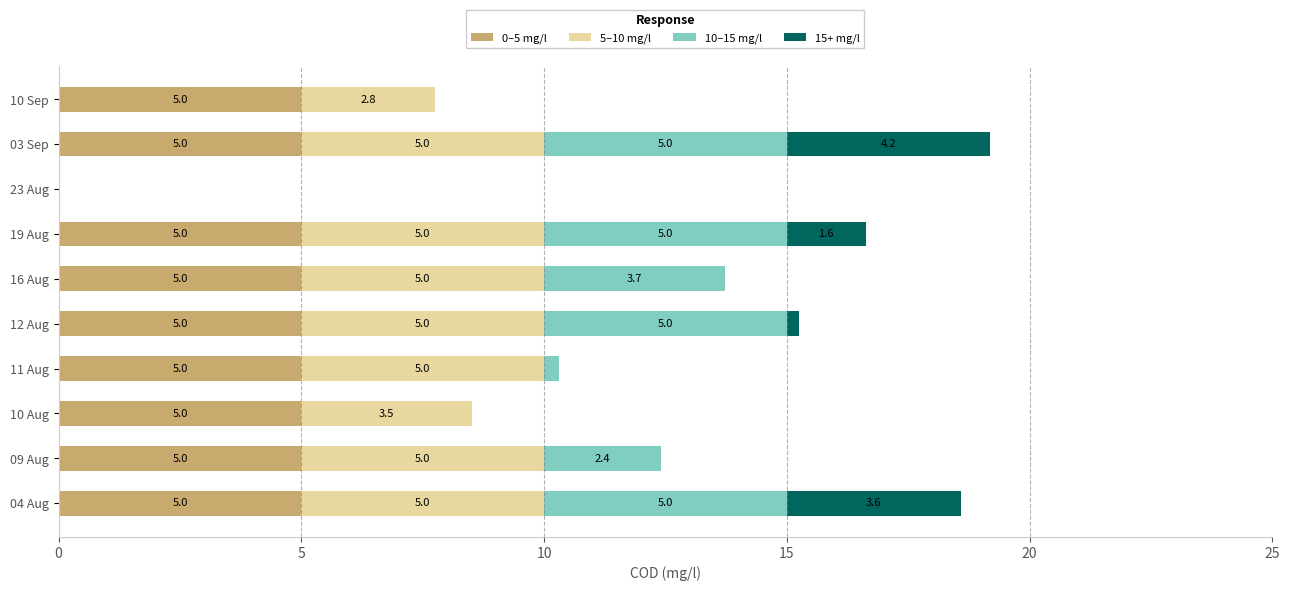

The 0–5 mg/l series shows 1.1 at 09 Aug. True or false?

False